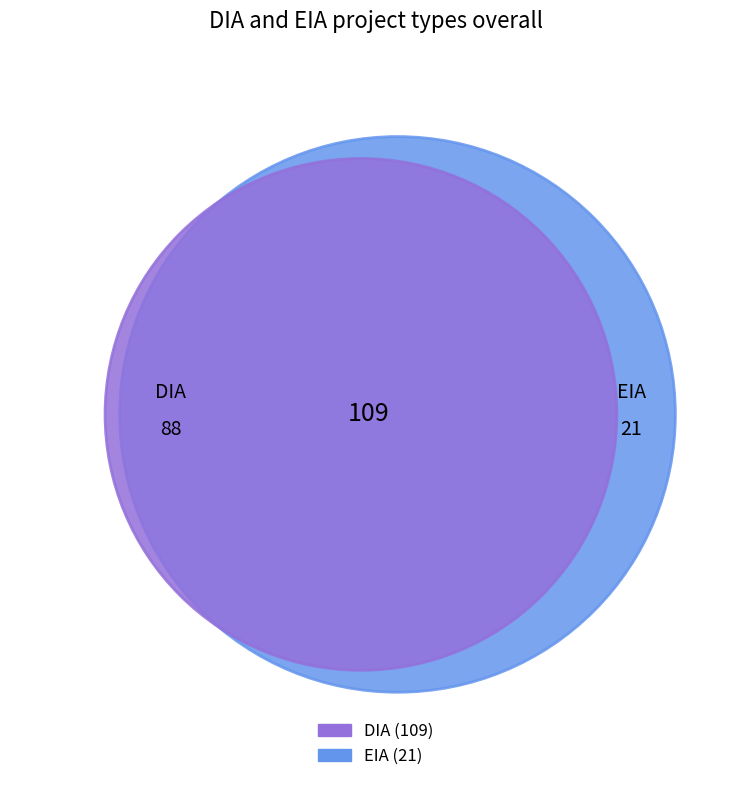

Count the number of slices in the pie.

2